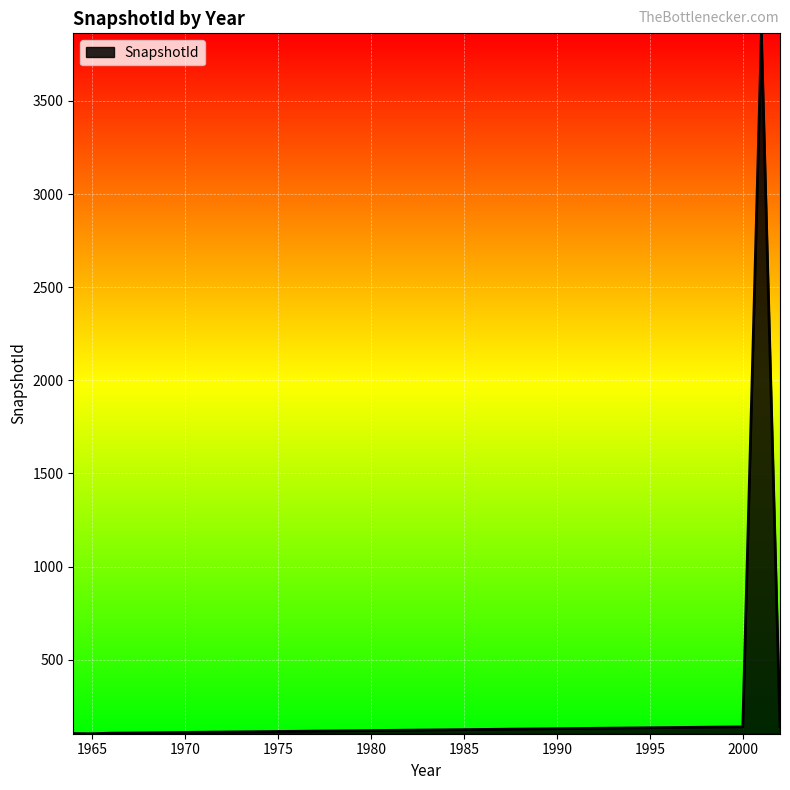

What is the maximum value shown in the chart?

3863